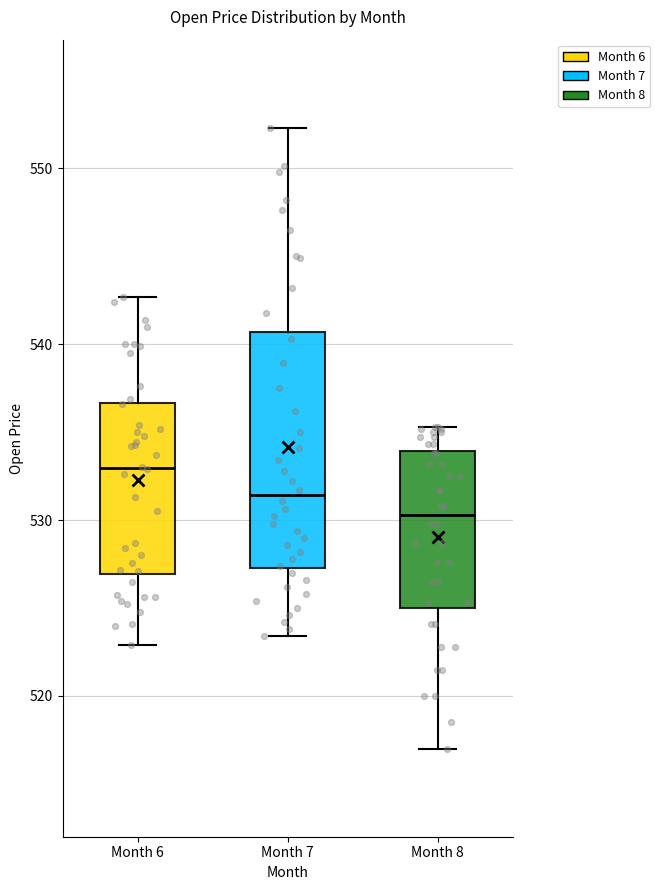

Comparing the boxes themselves (not the whiskers), which one is the tallest?

Month 7